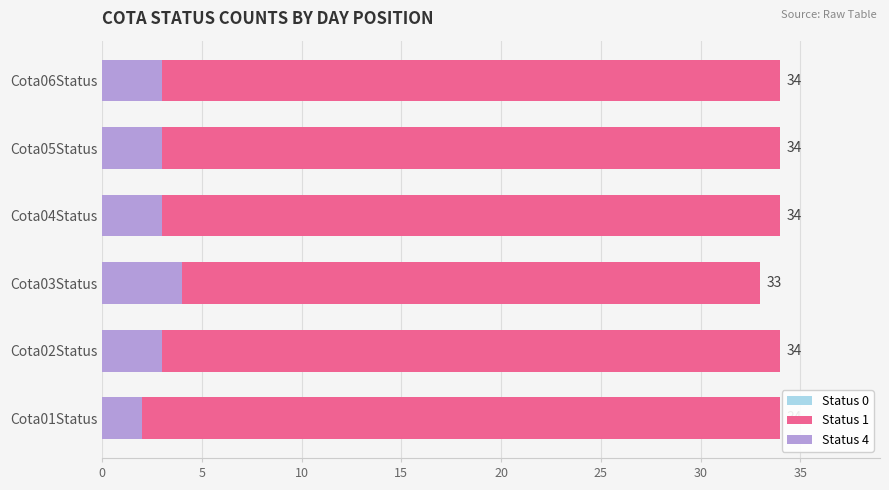

Rank the series at Cota05Status from lowest to highest value.

Status 0, Status 4, Status 1